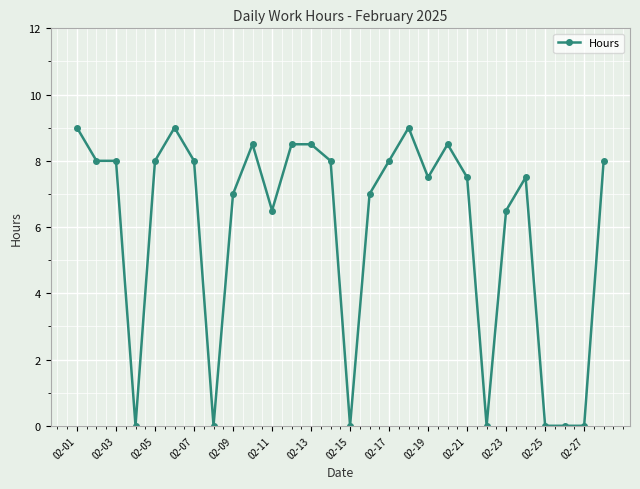

True or false: there are more than 2 points higher than both neighbors.

True